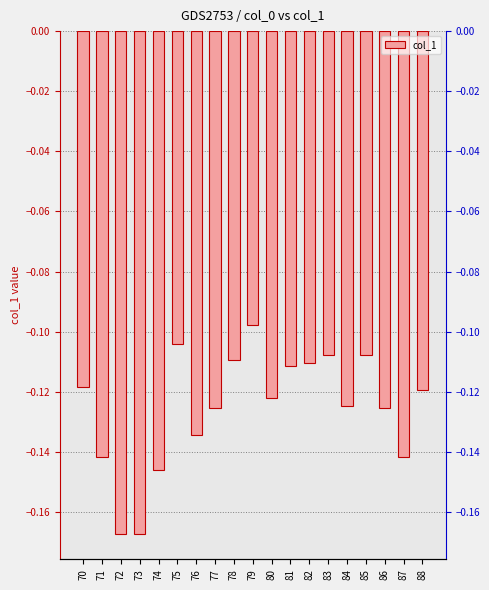

List the labels in order of value, largest first.

79, 75, 83, 85, 78, 82, 81, 70, 88, 80, 84, 77, 86, 76, 71, 87, 74, 72, 73